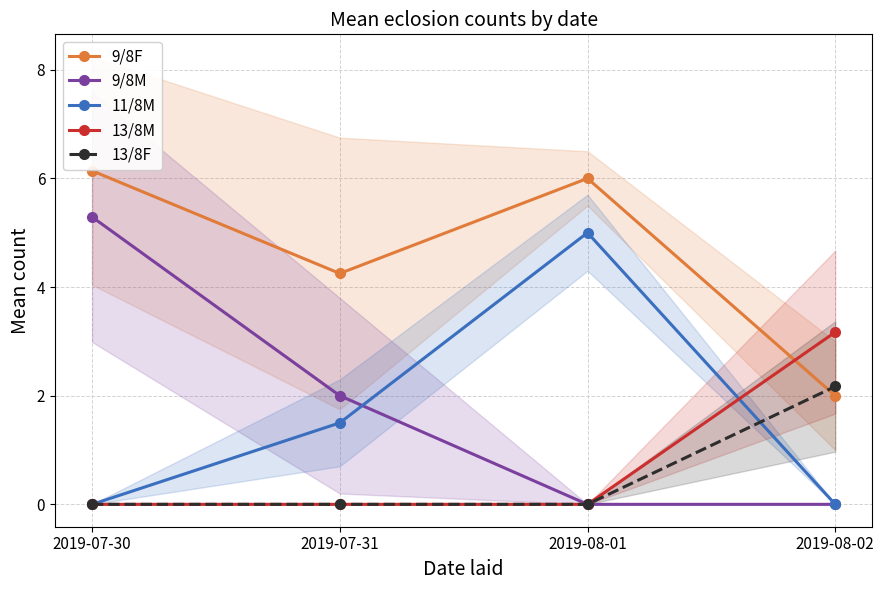

Reading left to right, list all the values displayed in this chart.

9/8F: 2019-07-30=6.1	2019-07-31=4.2	2019-08-01=6.0	2019-08-02=2.0
9/8M: 2019-07-30=5.3	2019-07-31=2.0	2019-08-01=0.0	2019-08-02=0.0
11/8M: 2019-07-30=0.0	2019-07-31=1.5	2019-08-01=5.0	2019-08-02=0.0
13/8M: 2019-07-30=0.0	2019-07-31=0.0	2019-08-01=0.0	2019-08-02=3.2
13/8F: 2019-07-30=0.0	2019-07-31=0.0	2019-08-01=0.0	2019-08-02=2.2